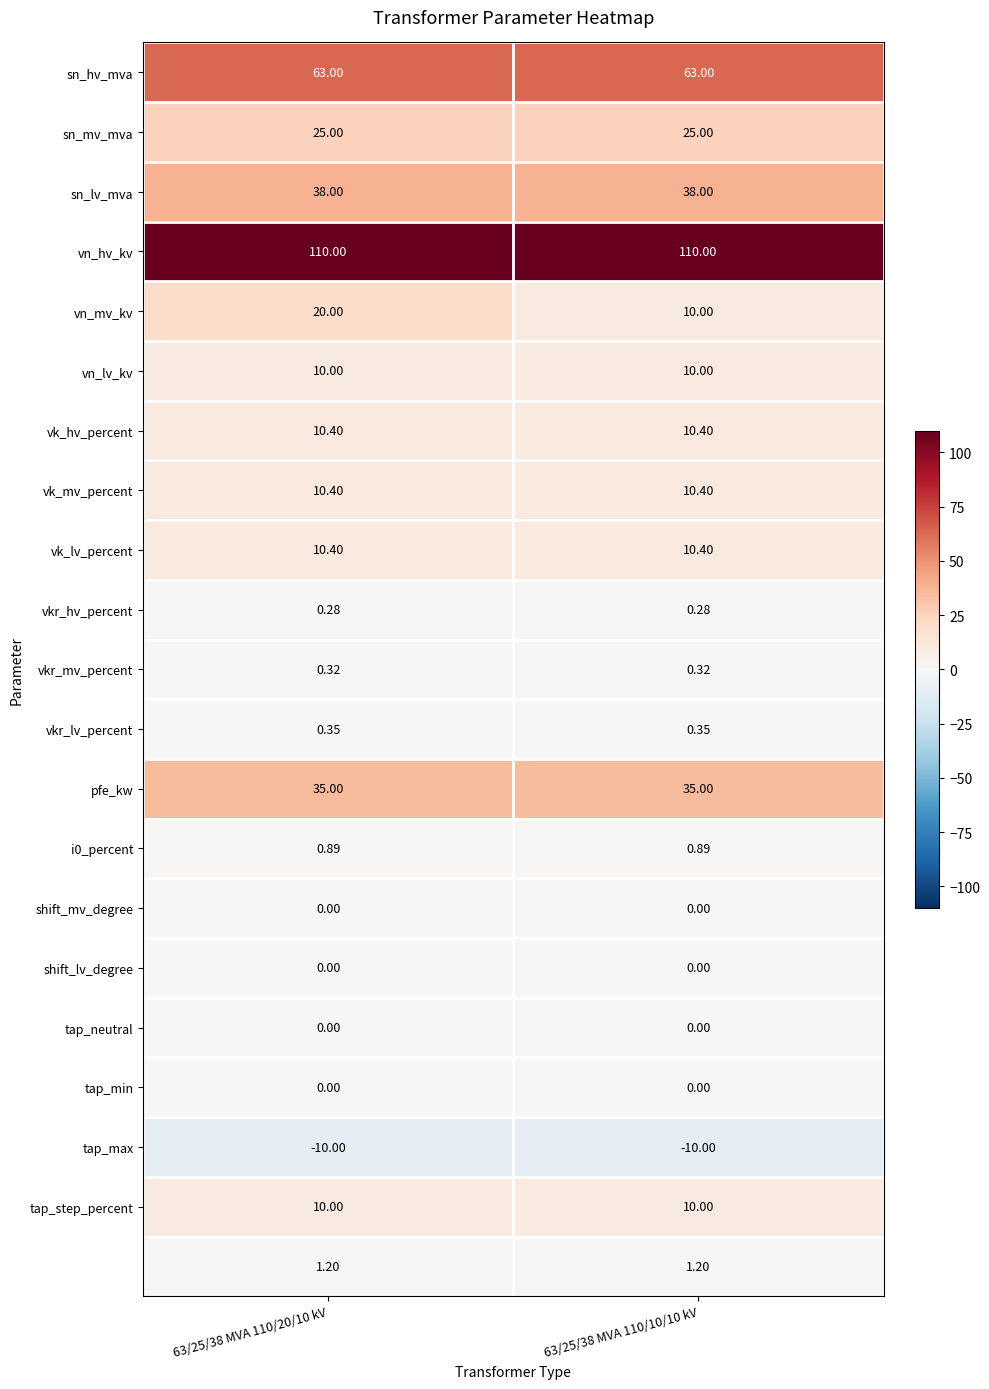

How many distinct data groups are displayed?

21